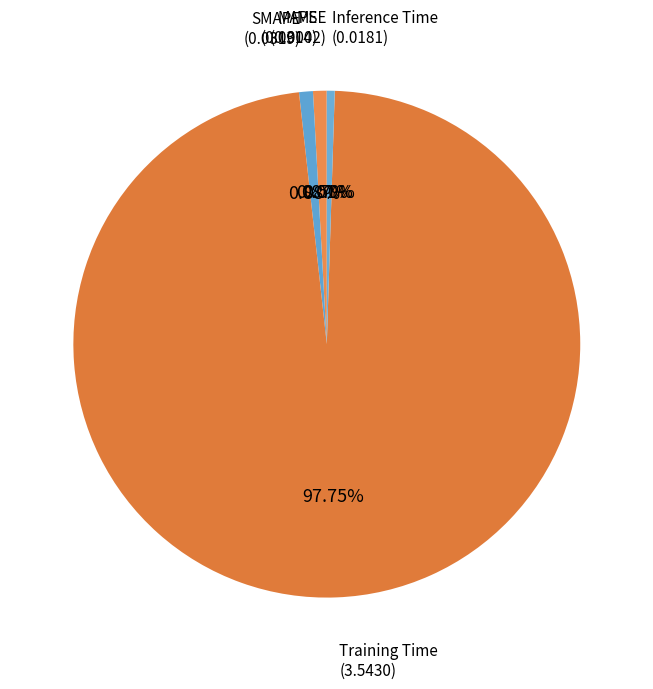

Which slice represents more than half of the pie?

Training Time